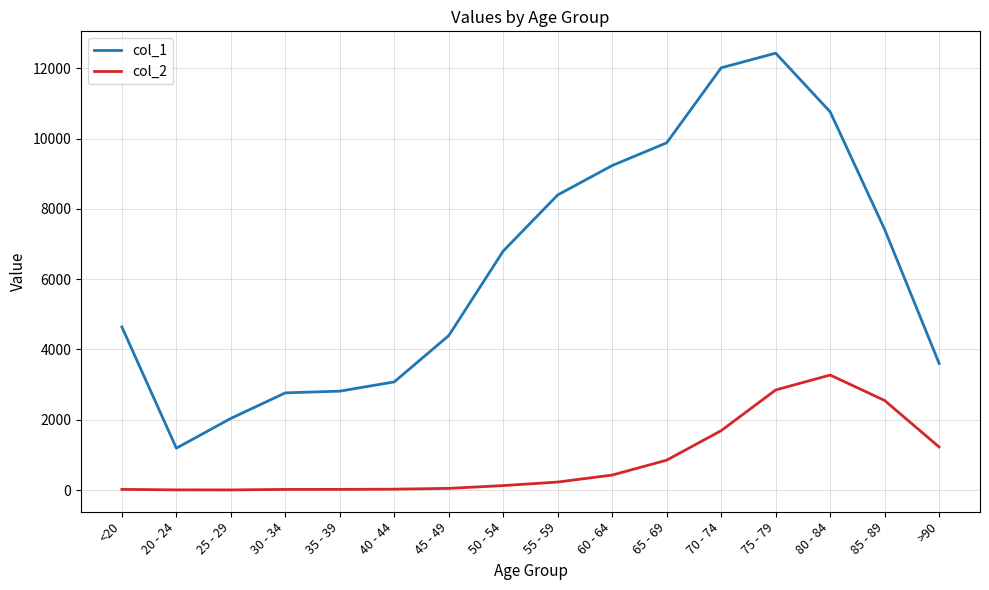

True or false: col_1 and col_2 cross at least once.

False